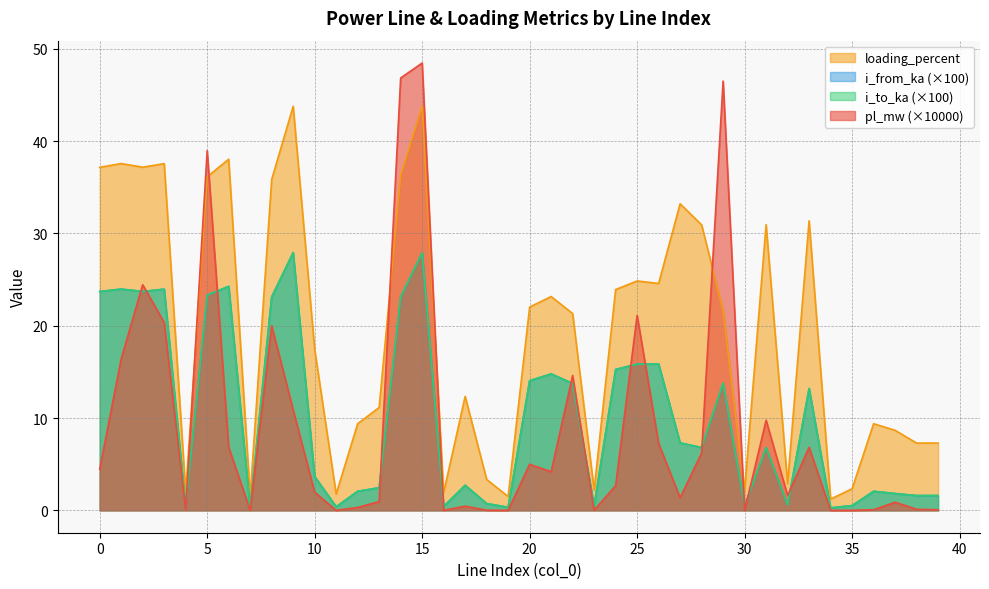

How many distinct data groups are displayed?

4